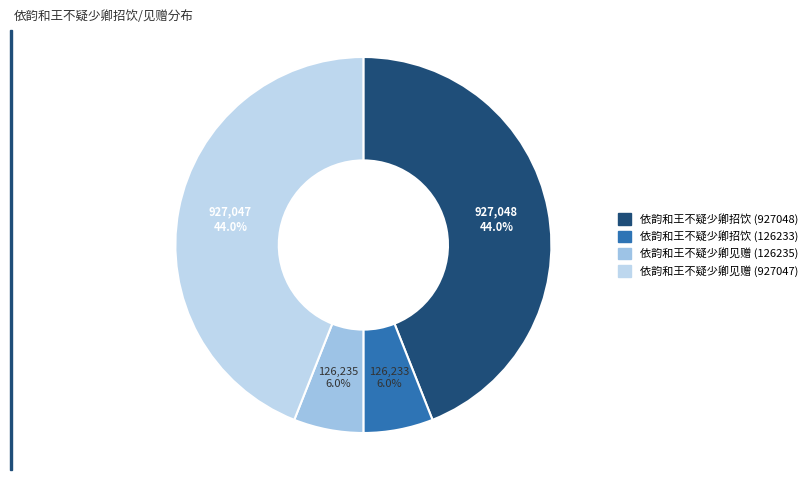

True or false: 依韵和王不疑少卿招饮 (126233) accounts for 1% of the total.

False